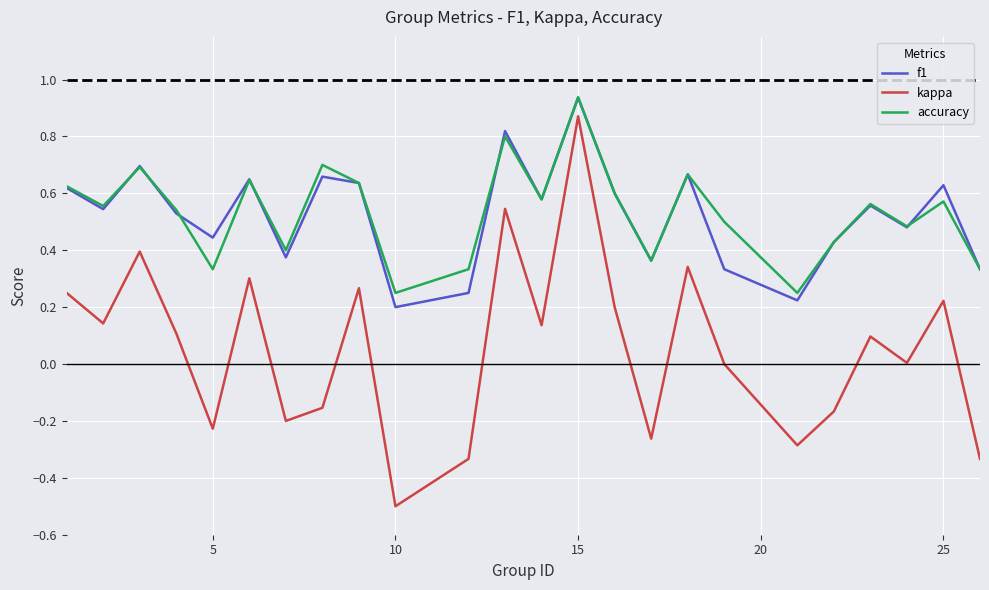

True or false: accuracy and kappa intersect in this chart.

False